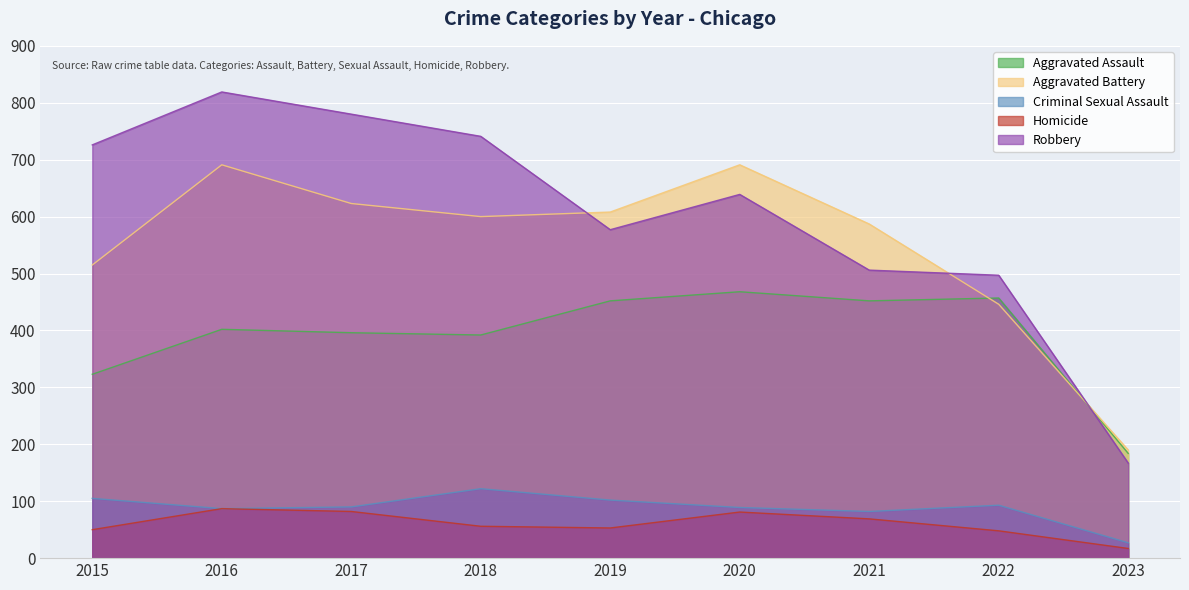

Where is the first local maximum for Robbery?

2016